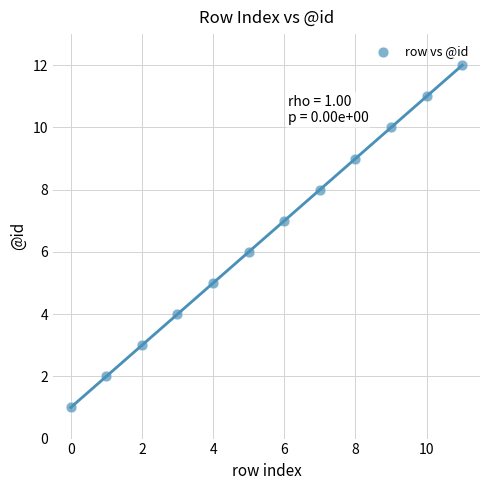

What is the range of Y values (max minus min)?

11